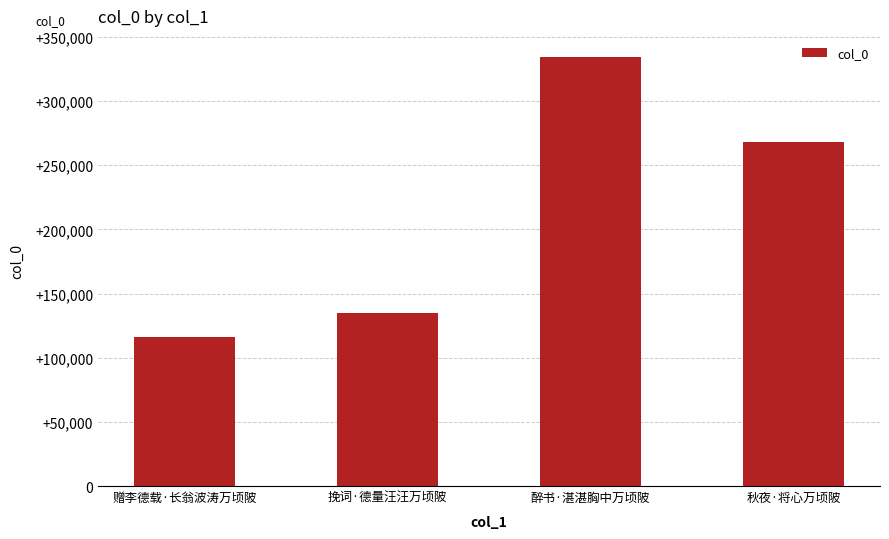

At which category does the chart reach its minimum across all series?

赠李德载·长翁波涛万顷陂